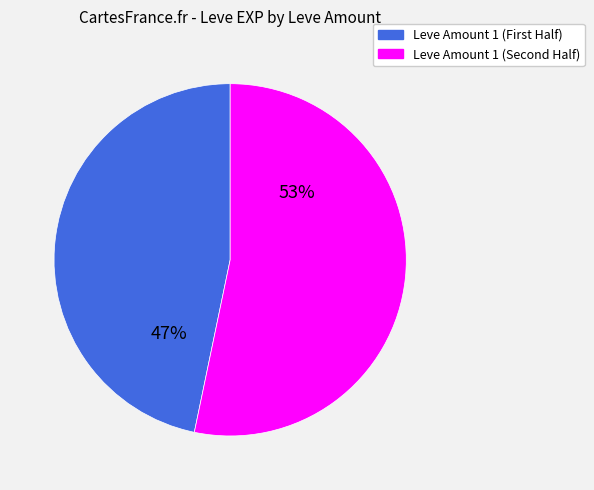

Count the number of slices in the pie.

2